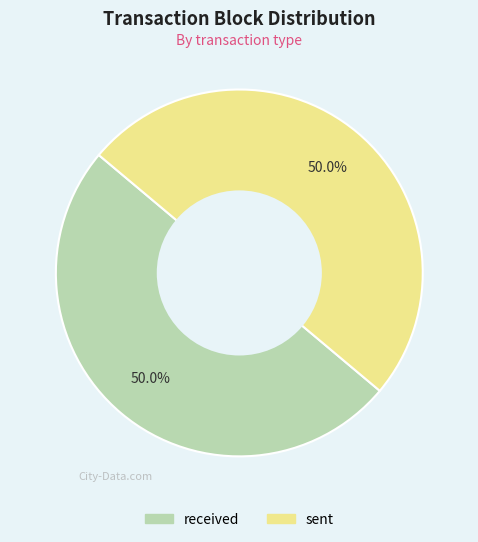

To the nearest percent, what percentage of the pie is received?

50%